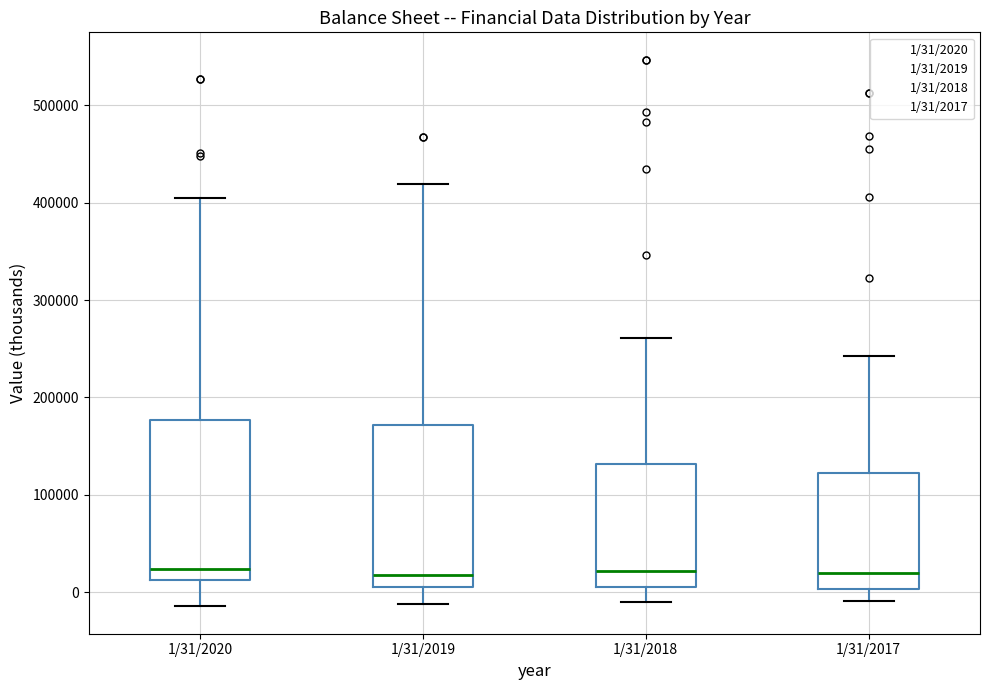

Reading left to right, transcribe this box plot: for each box, give where its median line is, the range the box spans, and where its two whiskers end, as read against the y-axis. The values are not printed on the chart, so give them approximately, as read against the axis.

1/31/2020: median 20000, box 10000 to 180000, whiskers -10000 to 400000
1/31/2019: median 20000, box 10000 to 170000, whiskers -10000 to 420000
1/31/2018: median 20000, box 10000 to 130000, whiskers -10000 to 260000
1/31/2017: median 20000, box 0 to 120000, whiskers -10000 to 240000